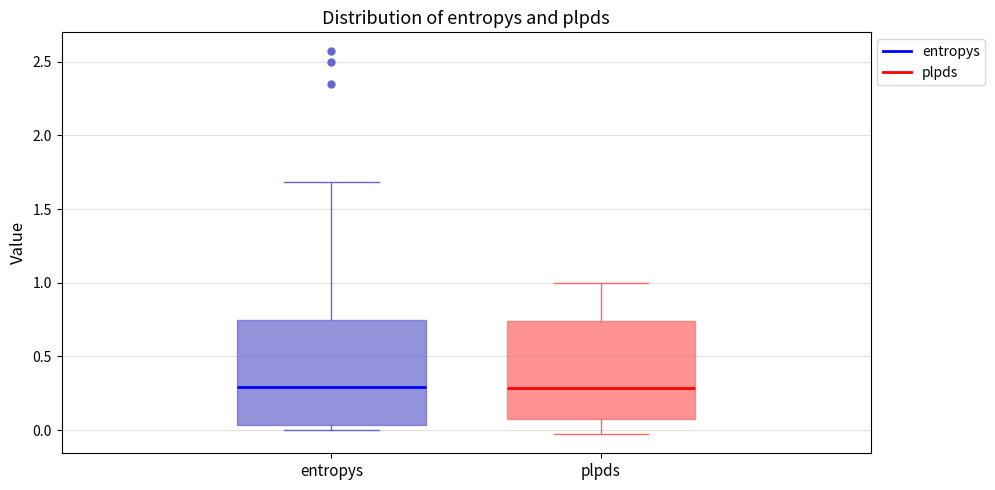

Reading left to right, transcribe this box plot: for each box, give where its median line is, the range the box spans, and where its two whiskers end, as read against the y-axis. The values are not printed on the chart, so give them approximately, as read against the axis.

entropys: median 0.30, box 0.05 to 0.75, whiskers 0.00 to 1.70
plpds: median 0.30, box 0.05 to 0.75, whiskers -0.05 to 1.00